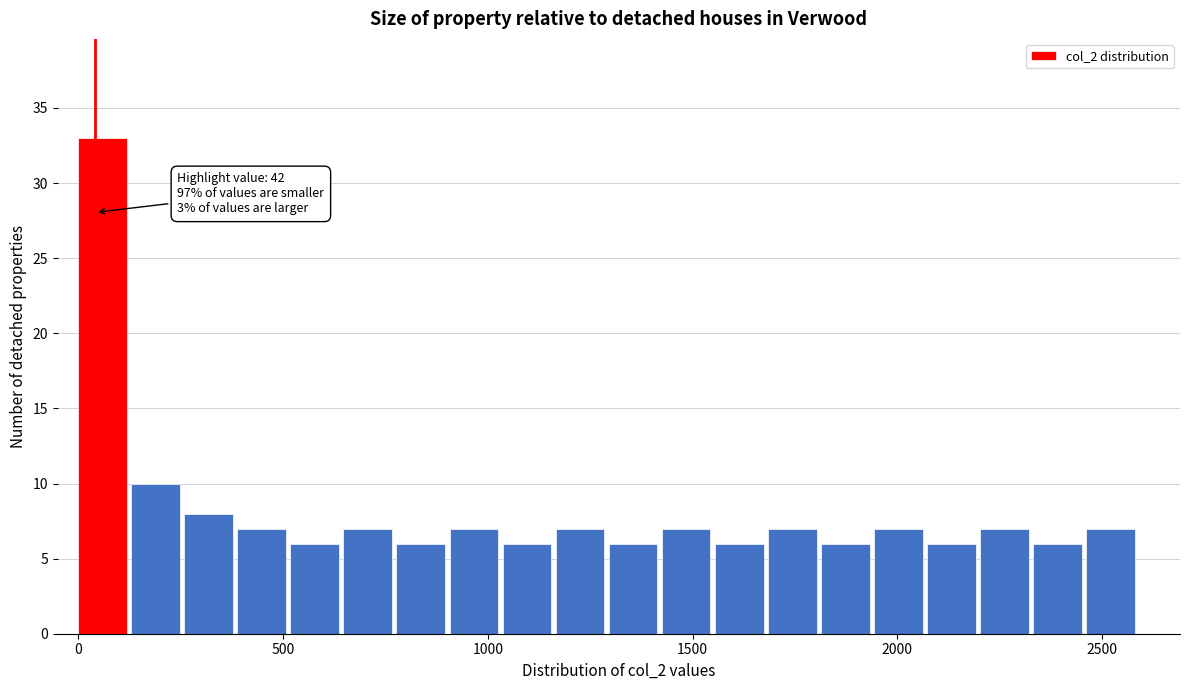

Read against the x-axis, roughly where is the centre of the tallest bar?

50